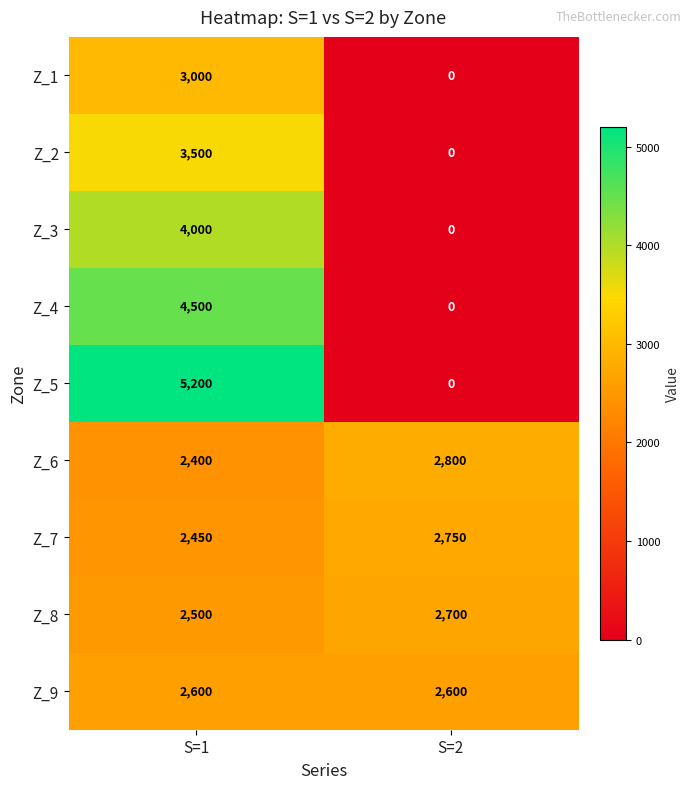

What is the total value across all series at S=1?

30150